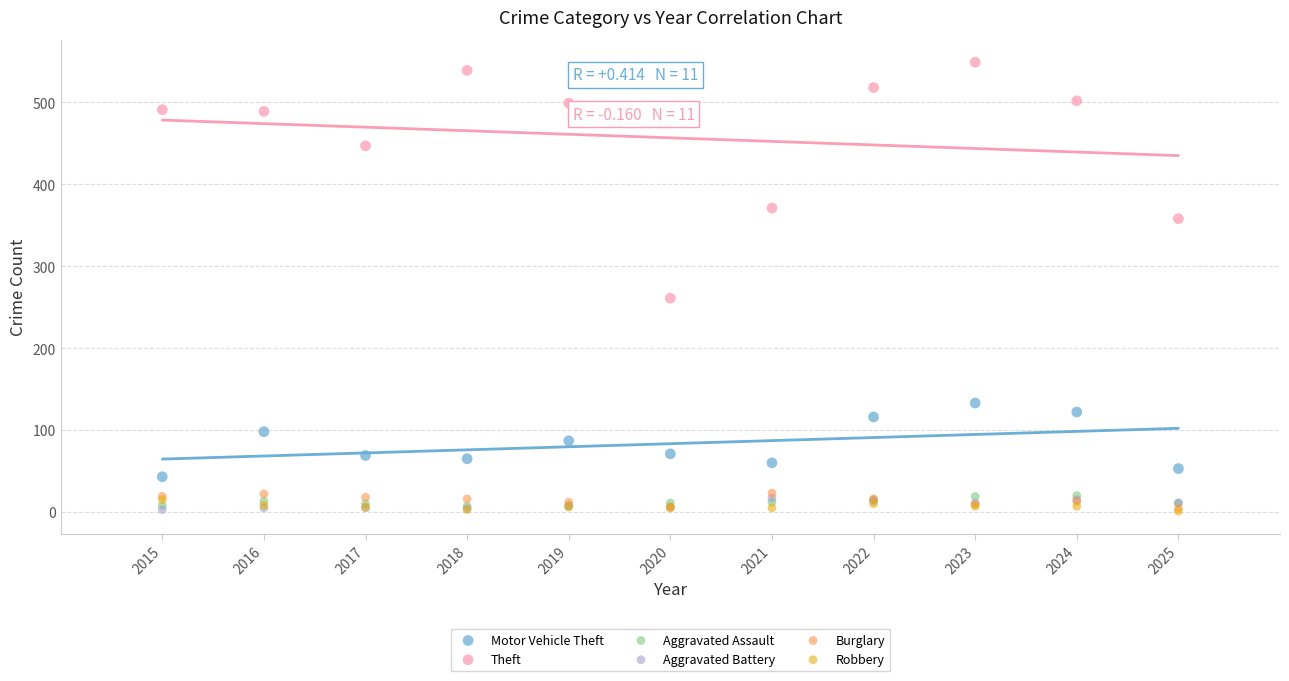

Which series has the widest spread of Y values?

Theft